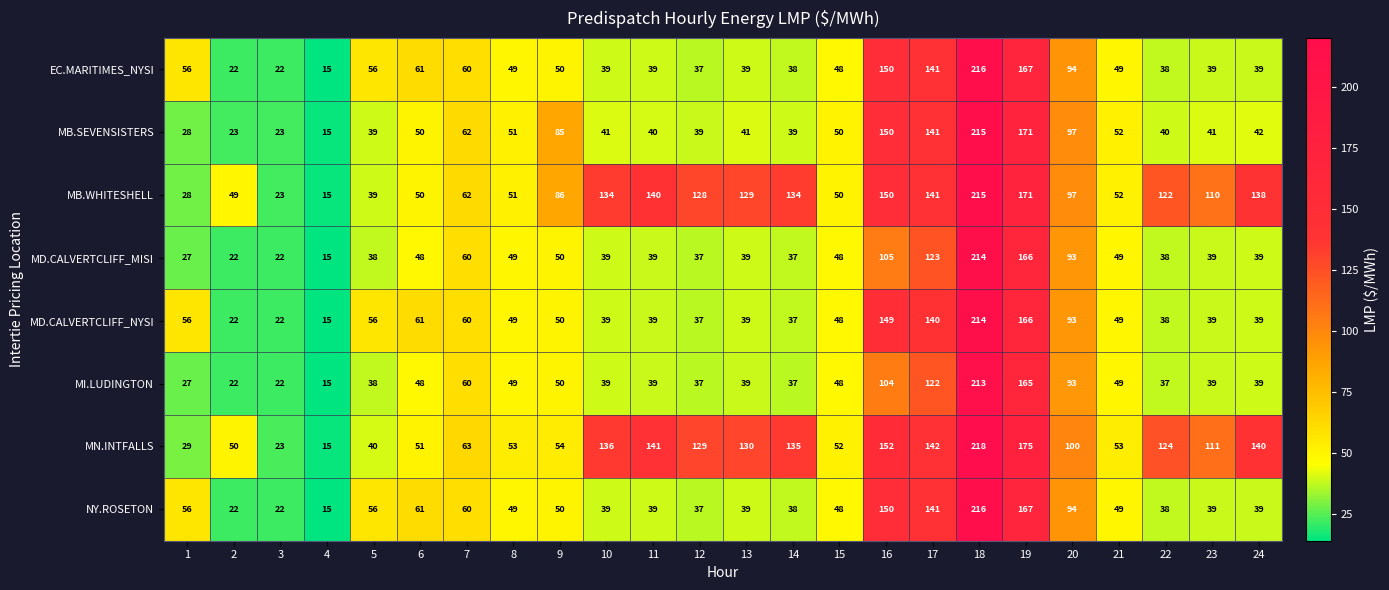

What is the difference between the second highest and second lowest values in the MD.CALVERTCLIFF_MISI series?

144